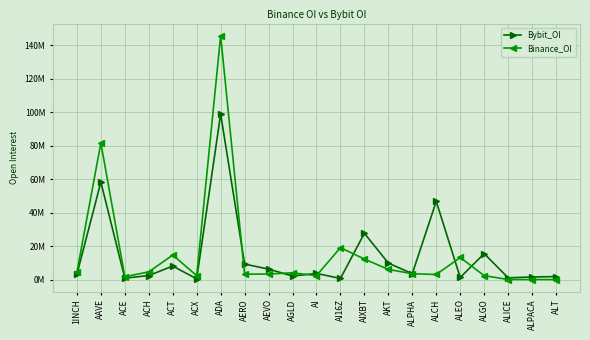

Reading left to right, transcribe all the data shown in this chart.

Bybit_OI: 1INCH=3.1	AAVE=58.3	ACE=0.8	ACH=2.4	ACT=8.1	ACX=0.4	ADA=99.0	AERO=9.3	AEVO=6.2	AGLD=2.1	AI=3.7	AI16Z=0.7	AIXBT=27.7	AKT=9.8	ALPHA=3.5	ALCH=46.8	ALEO=1.2	ALGO=15.5	ALICE=1.0	ALPACA=1.5	ALT=1.8
Binance_OI: 1INCH=4.3	AAVE=81.7	ACE=1.7	ACH=4.6	ACT=14.6	ACX=2.4	ADA=145.8	AERO=3.2	AEVO=3.3	AGLD=4.0	AI=2.4	AI16Z=19.1	AIXBT=12.3	AKT=6.1	ALPHA=3.5	ALCH=3.0	ALEO=13.2	ALGO=2.3	ALICE=0.0	ALPACA=0.0	ALT=0.0